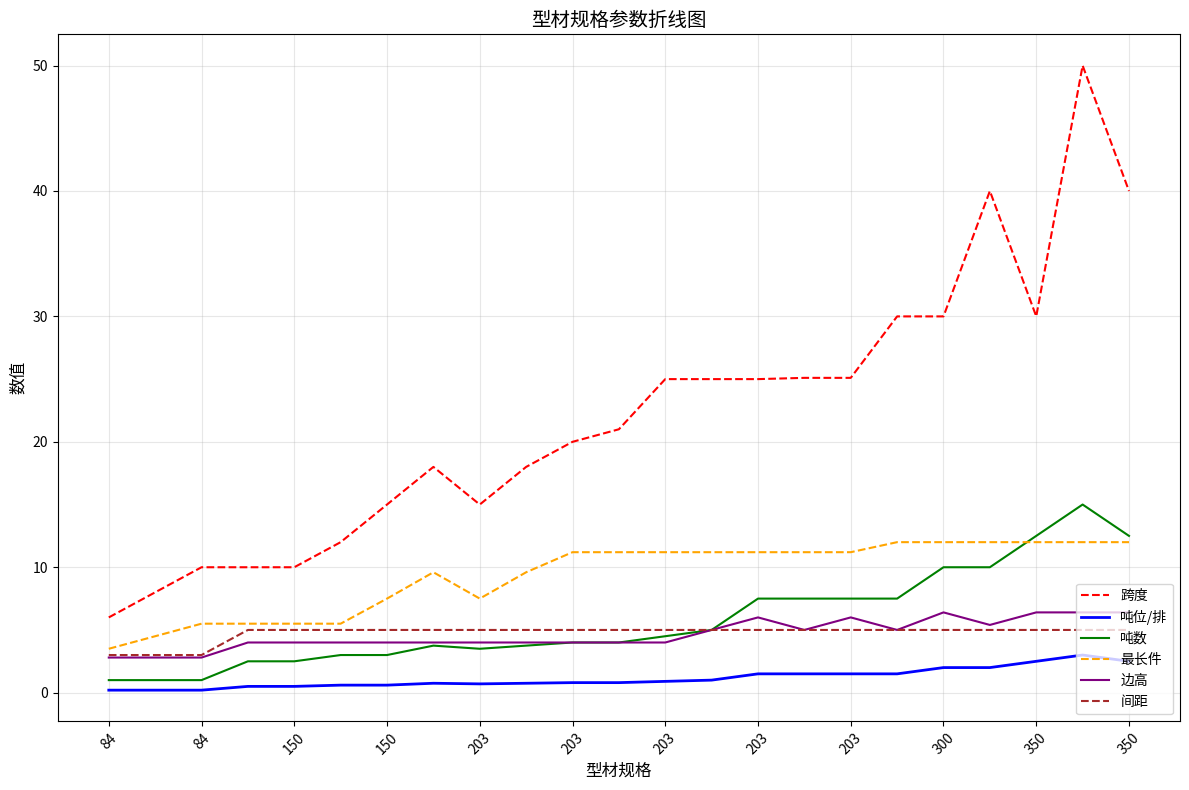

What is the maximum value for 吨位/排?

3.0